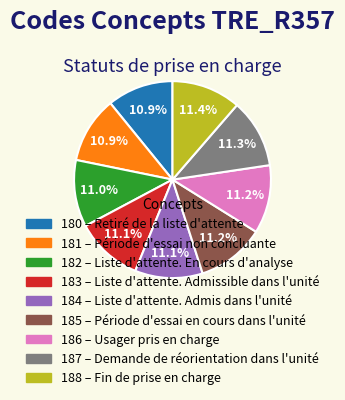

Is there a majority slice in this chart?

No